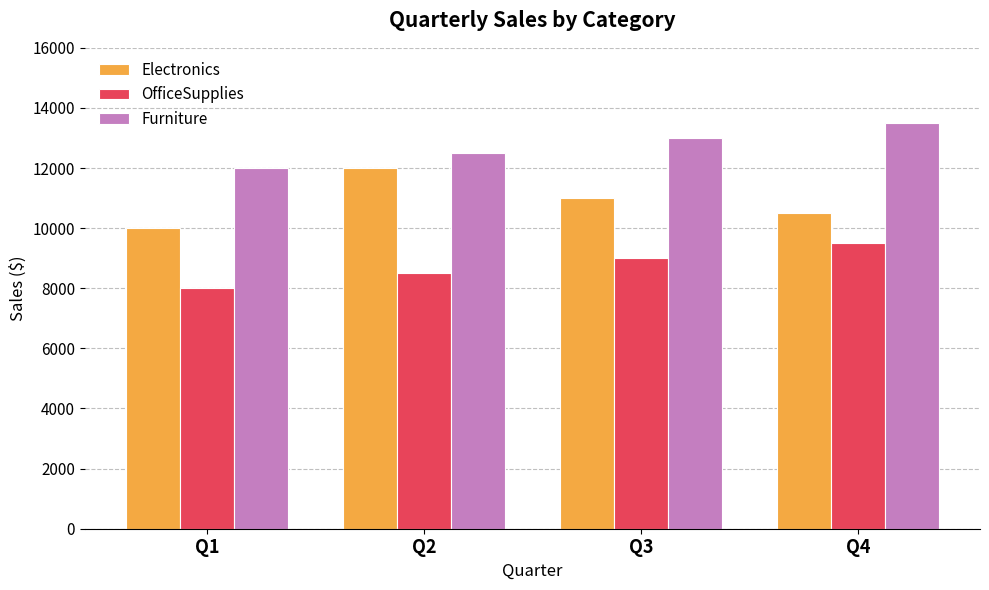

How many bars are there in total?

12